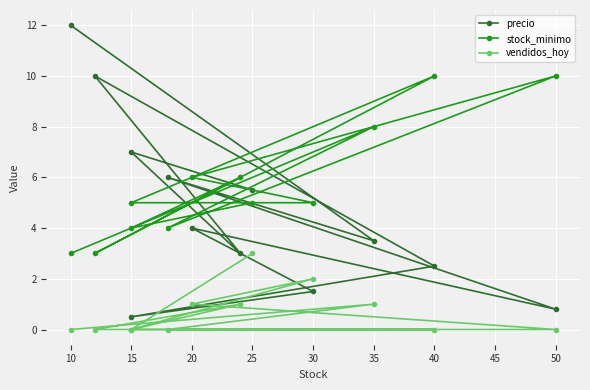

Which series ends up on top after the final intersection of precio and stock_minimo?

precio